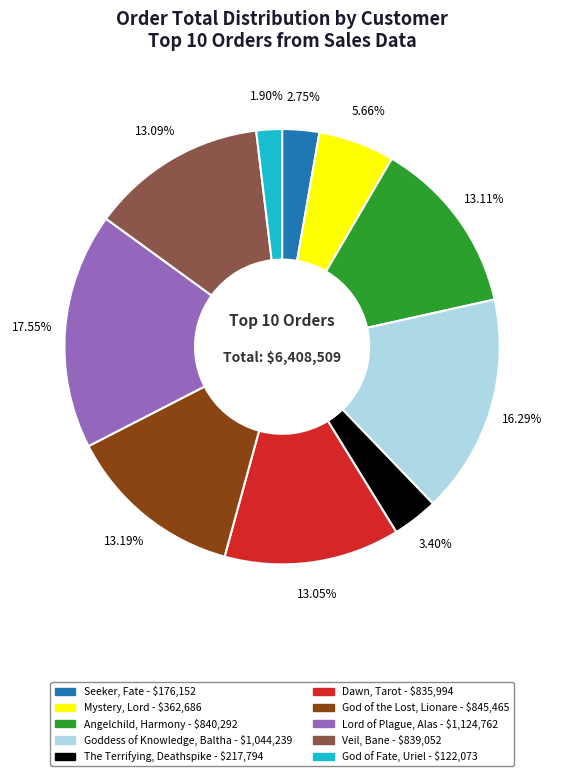

To the nearest percent, what is the combined percentage of The Terrifying, Deathspike and Veil, Bane?

16%